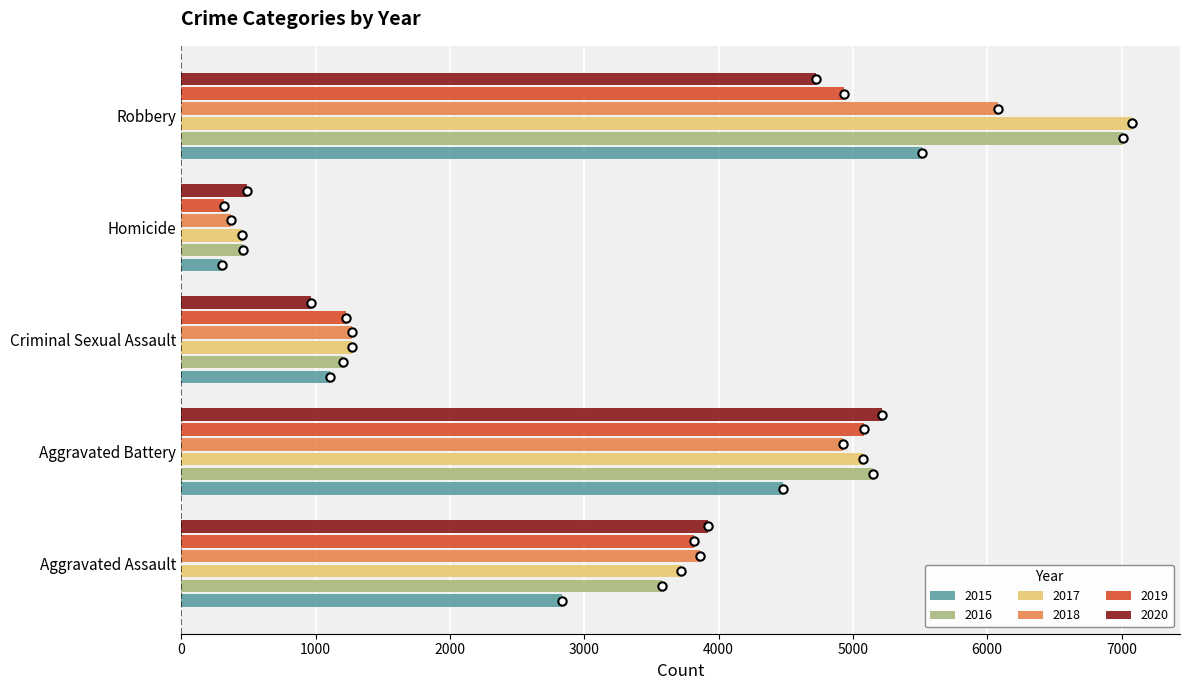

What is the difference between the highest and lowest values at Aggravated Assault?

1082